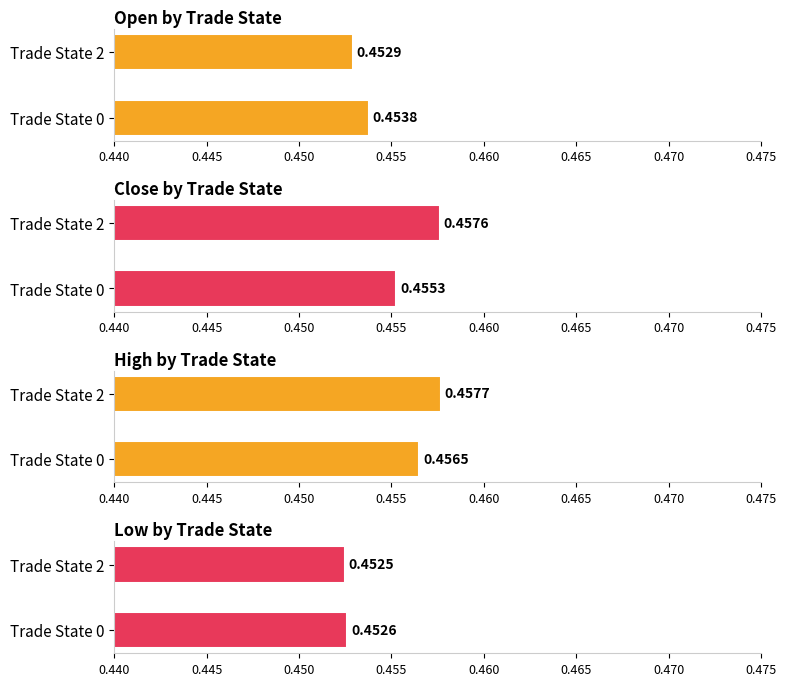

Is it true that low equals 0.5 at Trade State 2?

True